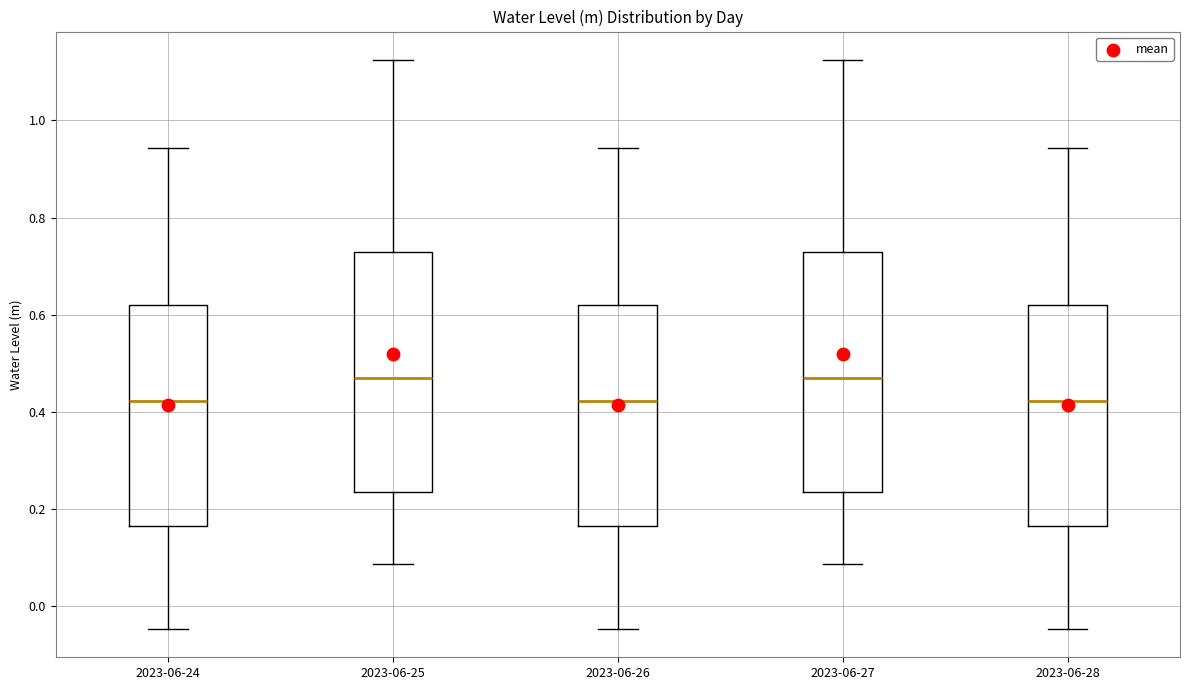

Where is the upper edge of the box for 2023-06-28 on the y-axis? The values are not printed on the chart, so give them approximately, as read against the axis.

0.62